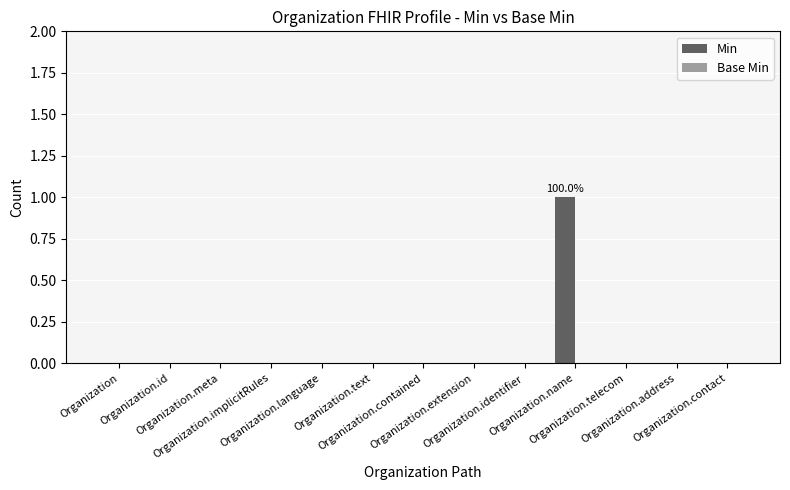

Are the bars horizontal?

No